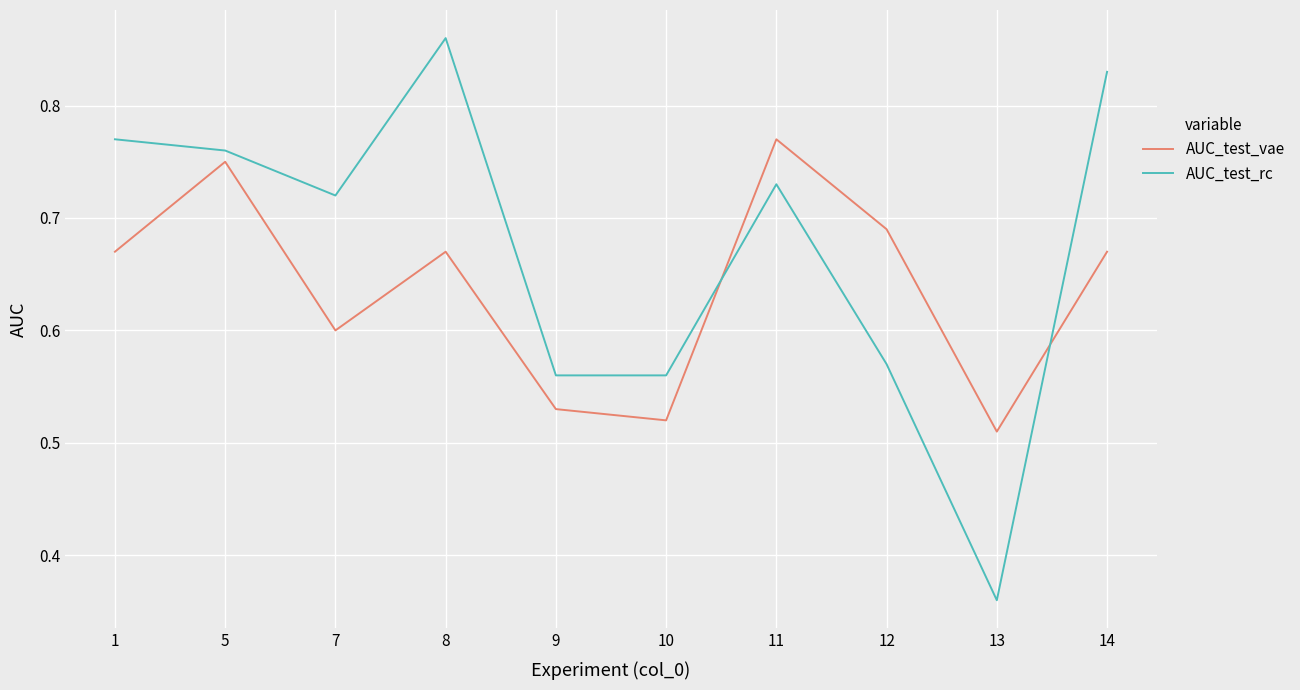

Which series has the widest spread of values?

AUC_test_rc